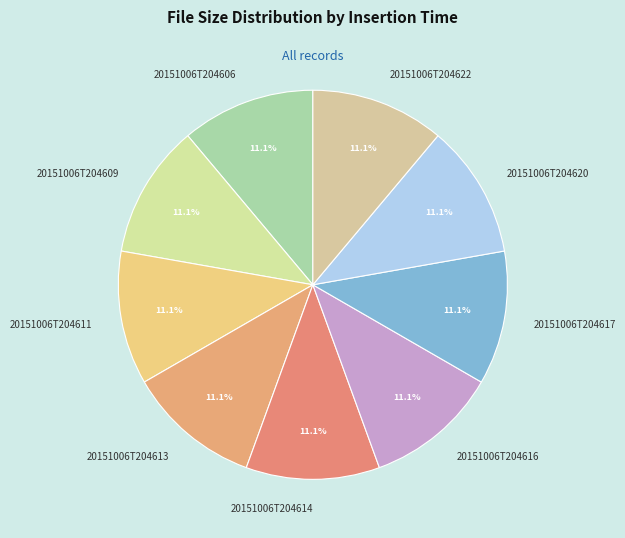

What is the ratio of the value at 20151006T204609 to the value at 20151006T204617?

1.0